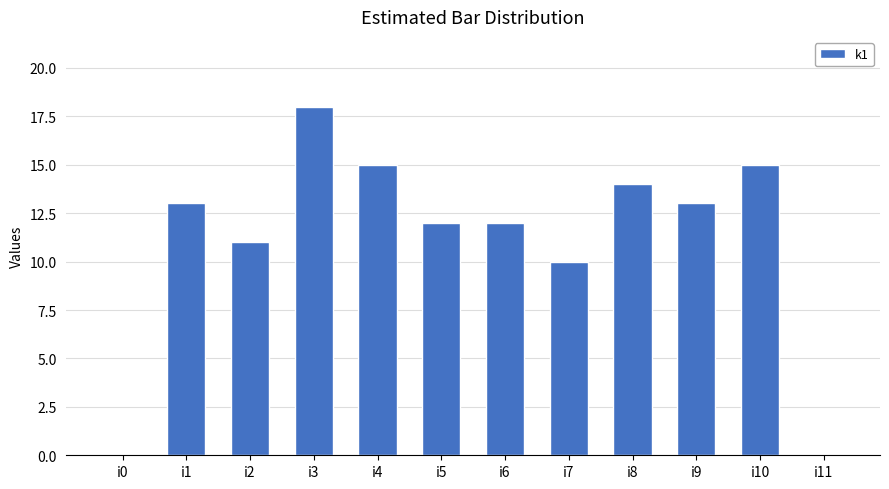

The chart shows a value of 3 at i9. True or false?

False